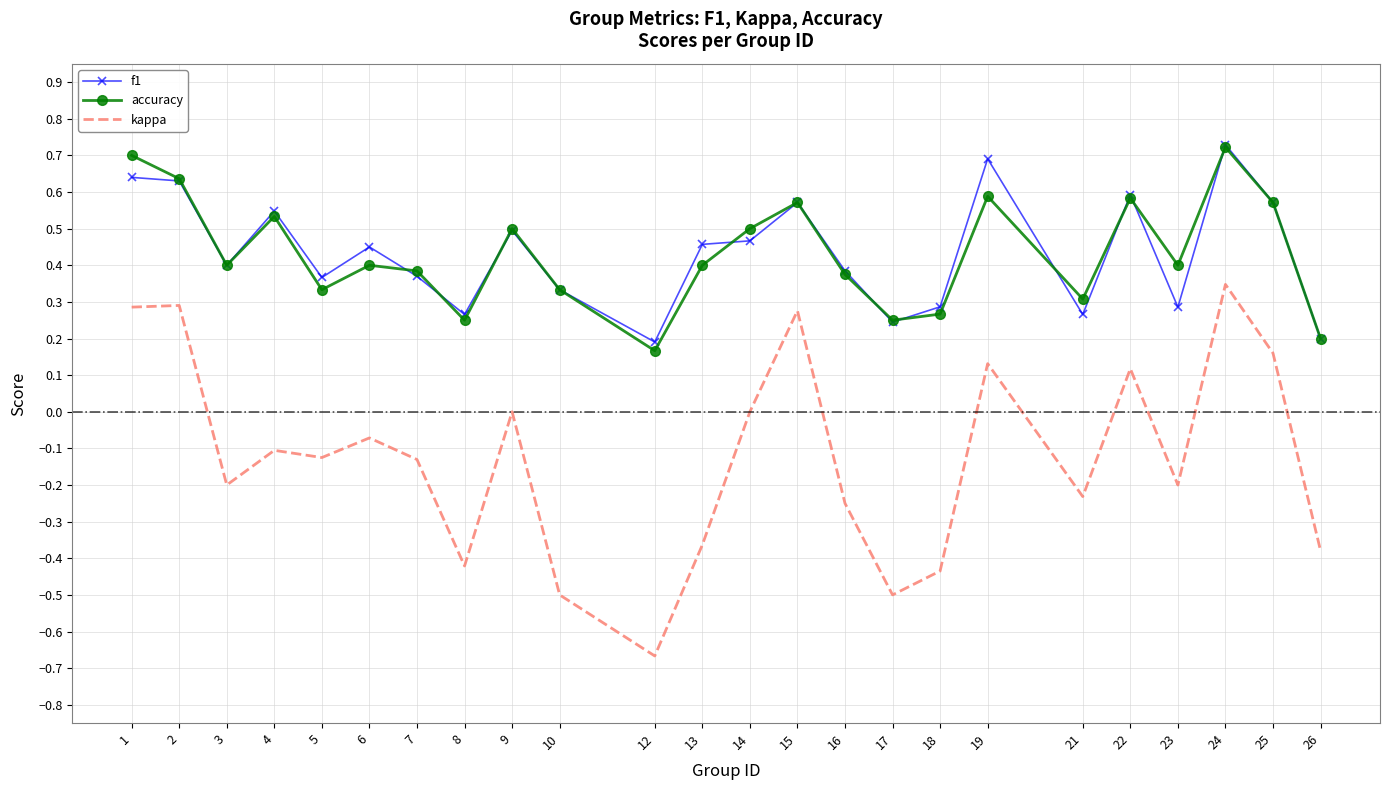

Is it true that accuracy equals 0.3 at 5?

True